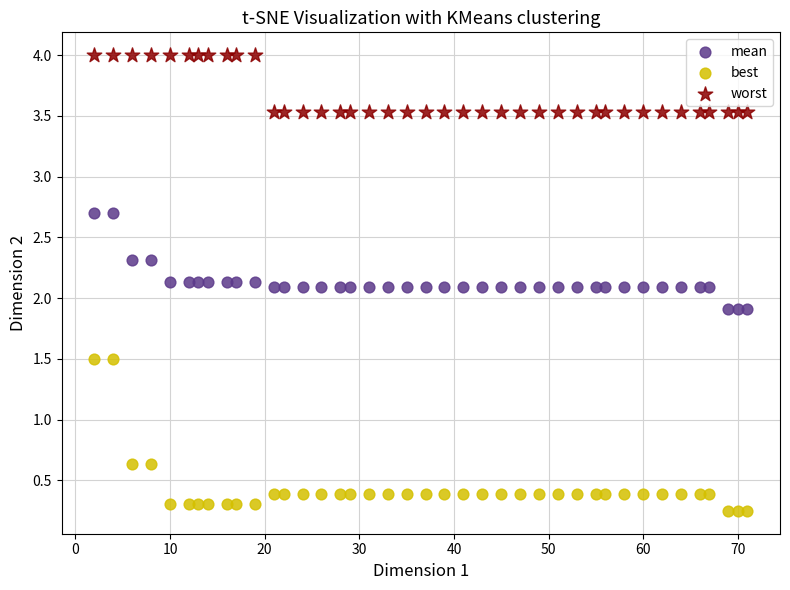

Which series reaches the maximum Y coordinate?

worst